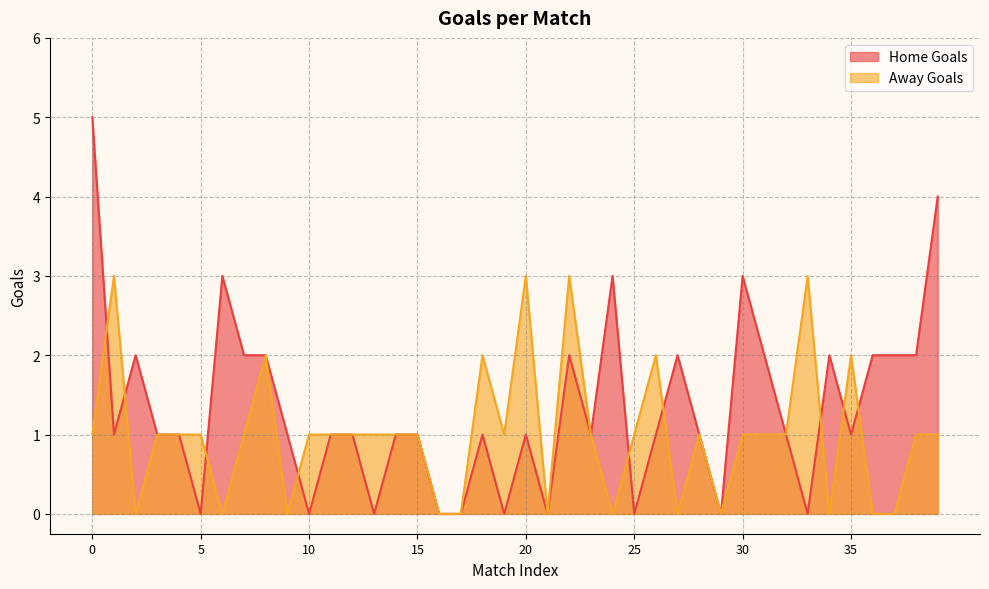

Reading right to left, transcribe all the data shown in this chart.

Home Goals: 39=4	38=2	37=2	36=2	35=1	34=2	33=0	32=1	31=2	30=3	29=0	28=1	27=2	26=1	25=0	24=3	23=1	22=2	21=0	20=1	19=0	18=1	17=0	16=0	15=1	14=1	13=0	12=1	11=1	10=0	9=1	8=2	7=2	6=3	5=0	4=1	3=1	2=2	1=1	0=5
Away Goals: 39=1	38=1	37=0	36=0	35=2	34=0	33=3	32=1	31=1	30=1	29=0	28=1	27=0	26=2	25=1	24=0	23=1	22=3	21=0	20=3	19=1	18=2	17=0	16=0	15=1	14=1	13=1	12=1	11=1	10=1	9=0	8=2	7=1	6=0	5=1	4=1	3=1	2=0	1=3	0=1